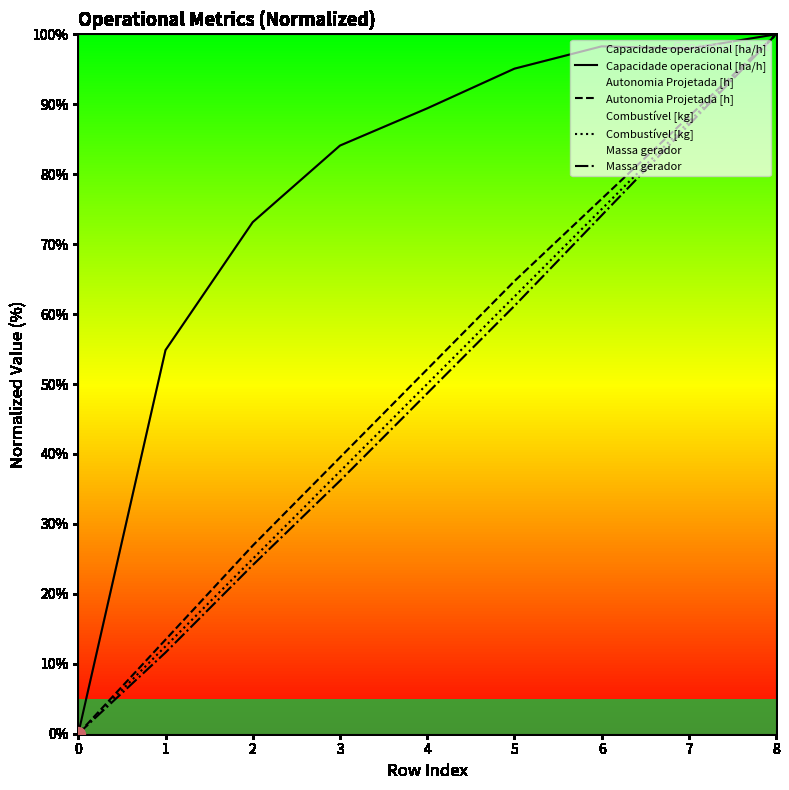

Which category has the highest value in the Capacidade operacional [ha/h] series?

8